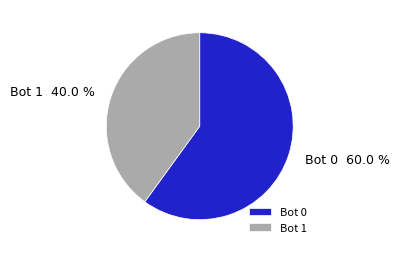

Which category accounts for the majority?

Bot 0